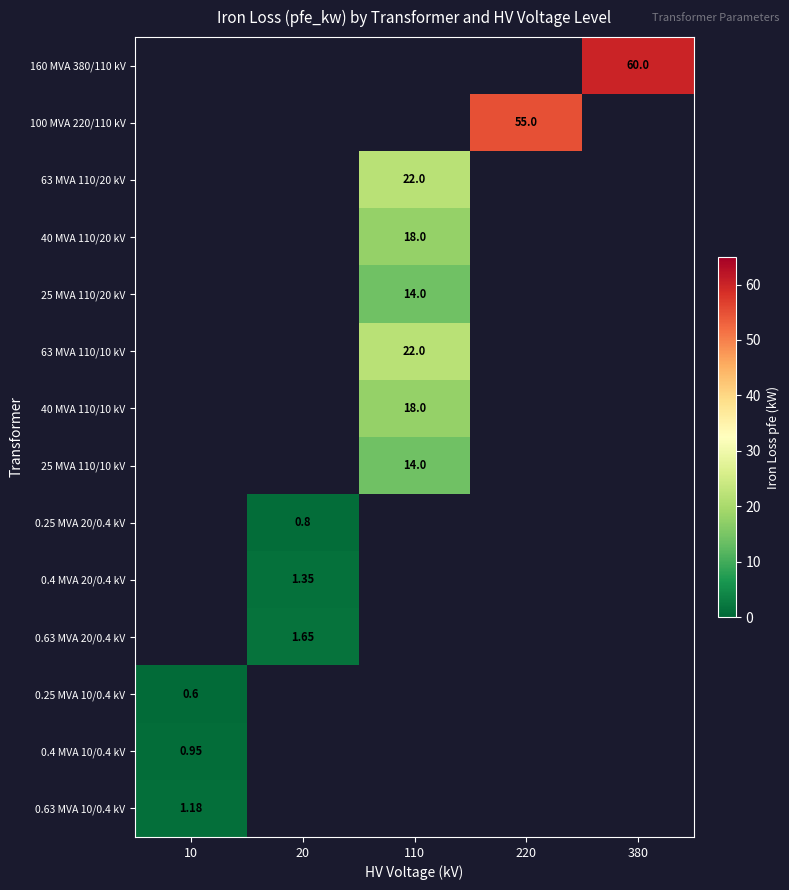

Which has a higher value, 110 or 220?

220